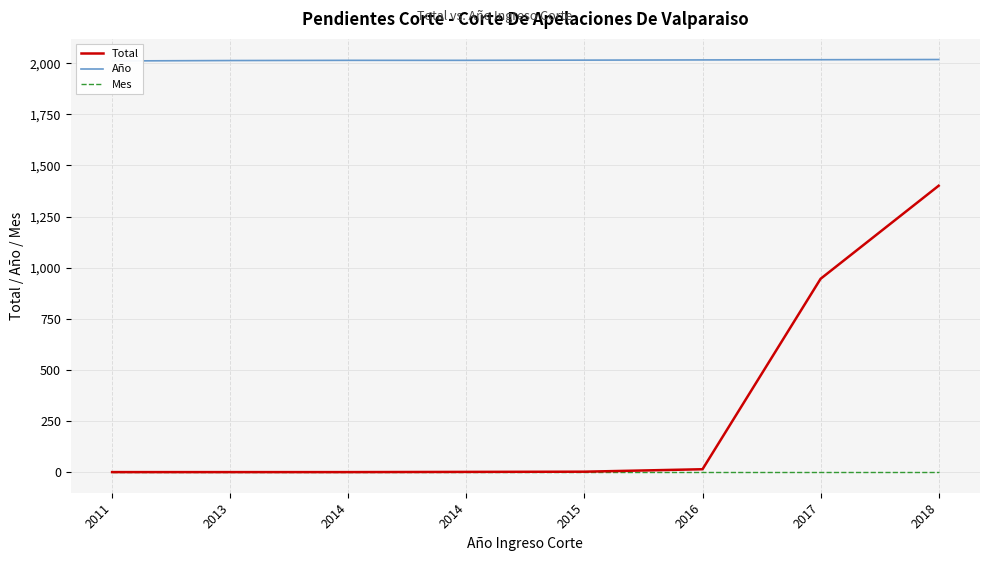

What is the sum of all Mes values?

8